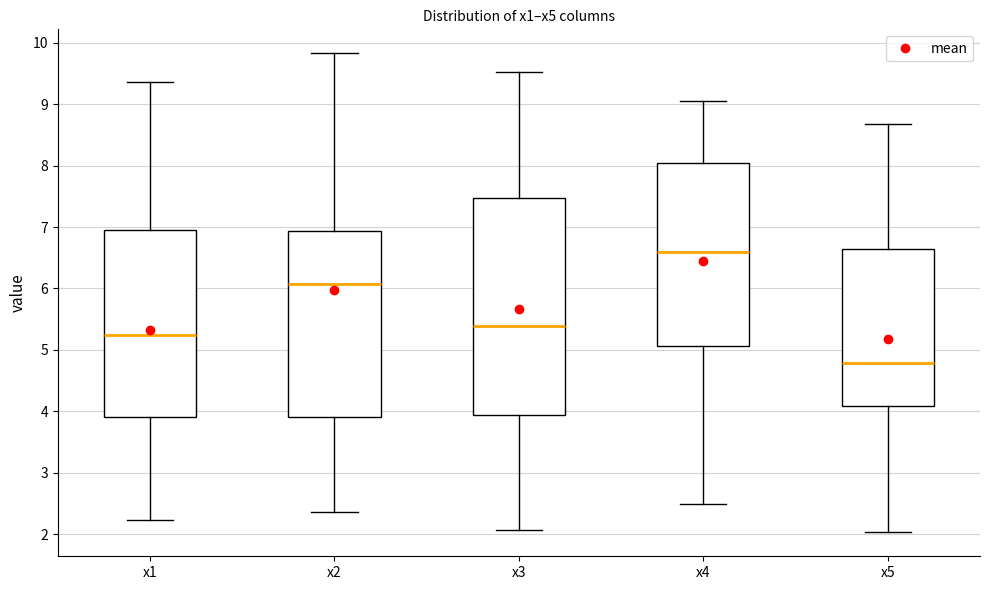

Where does the median line of the box for x5 sit on the y-axis? The values are not printed on the chart, so give them approximately, as read against the axis.

4.8